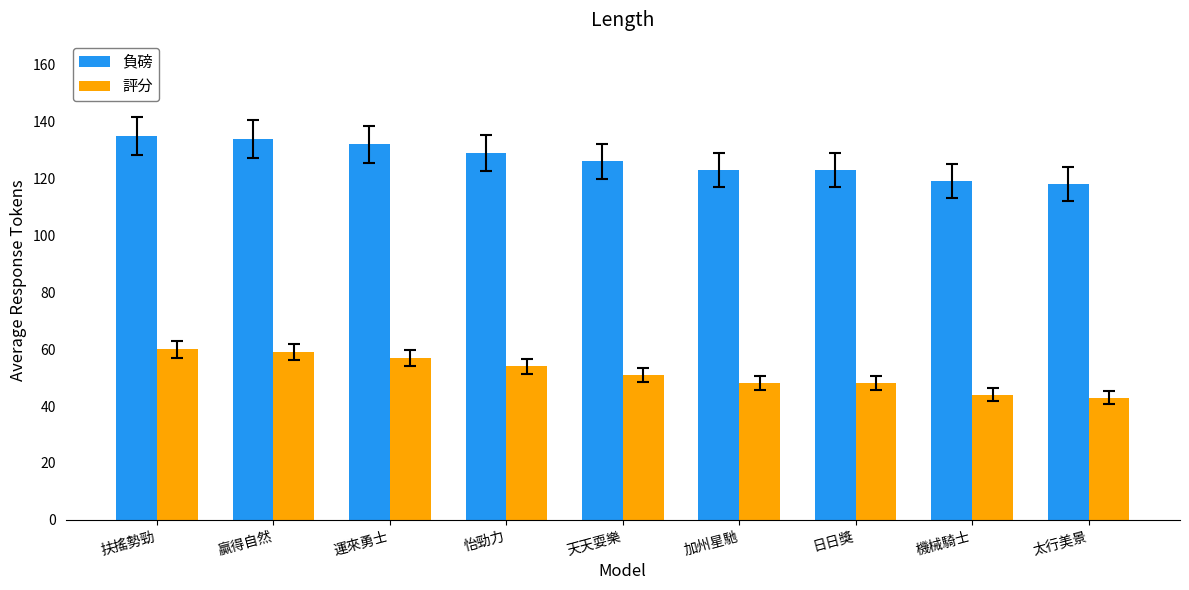

What is the highest value of the 評分 series?

60